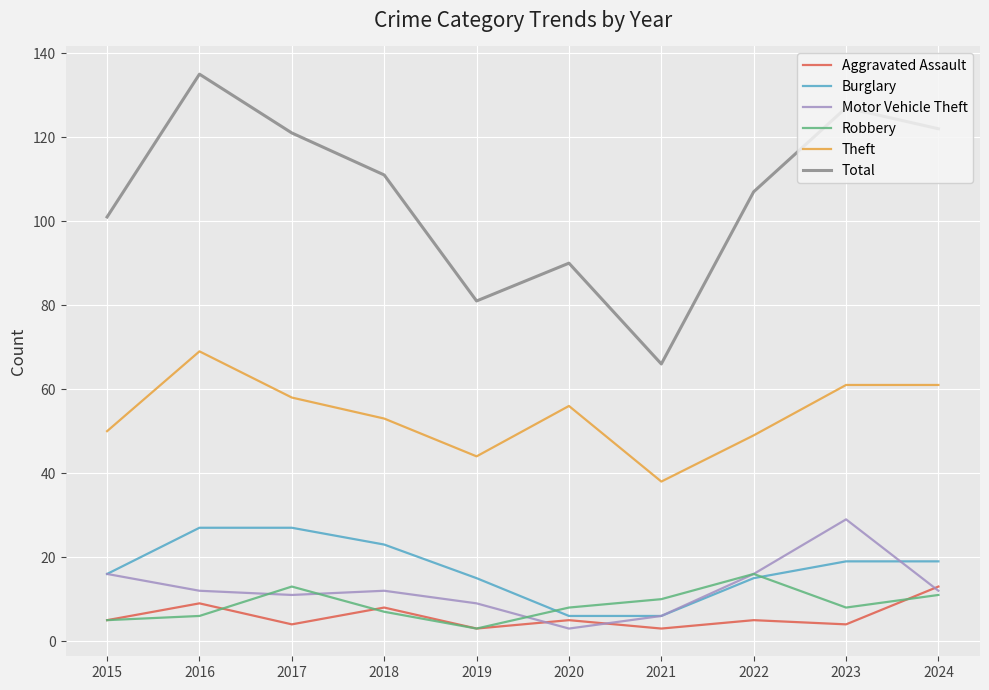

The Total series shows 121 at 2017. True or false?

True